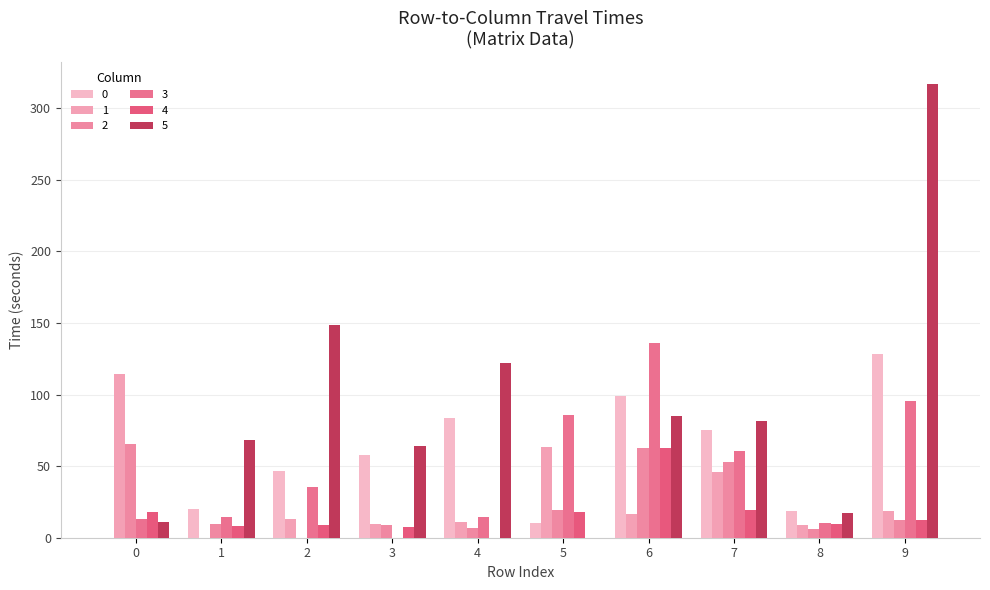

How many distinct data groups are displayed?

6